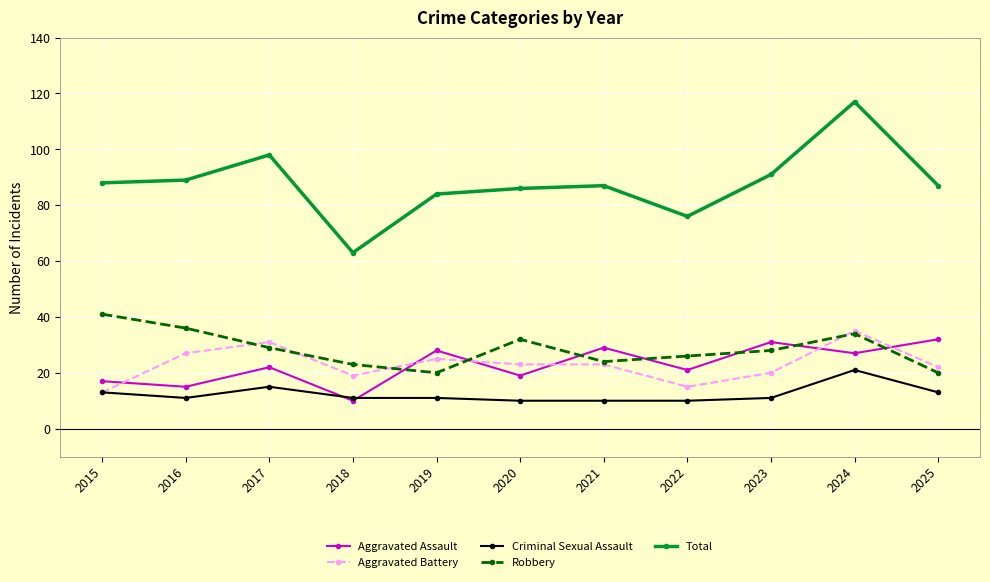

Is the value of Aggravated Battery at 2020 greater than the value of Robbery at 2022?

No